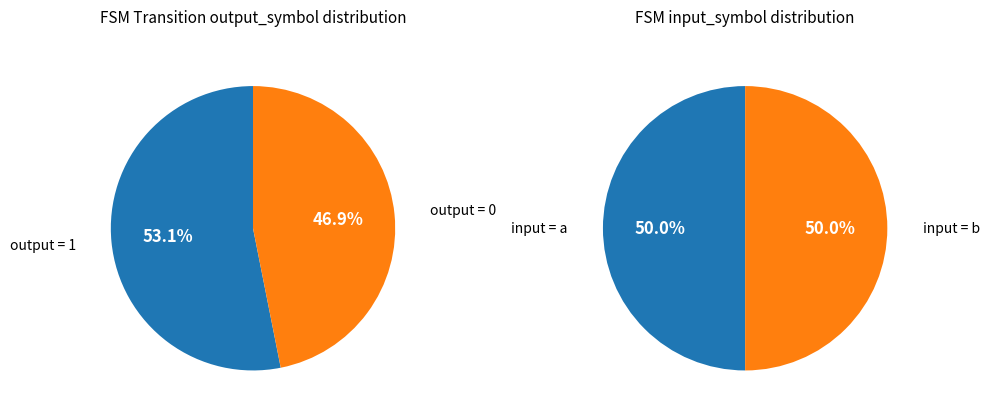

Does any single category account for the majority?

No